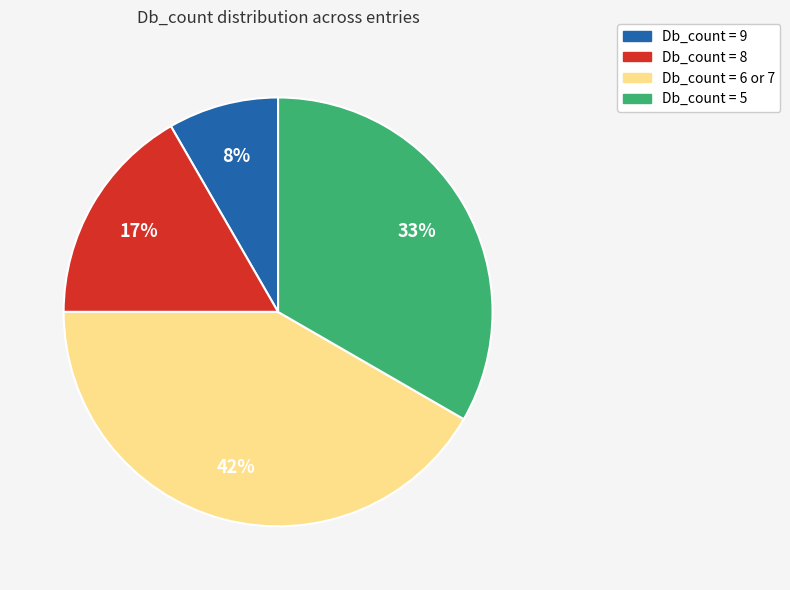

Count the number of slices in the pie.

4